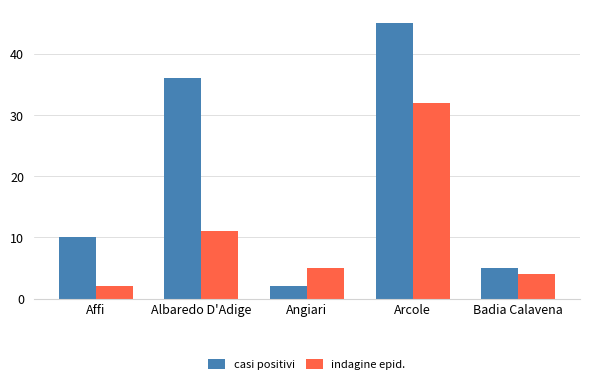

What is the label of the 4th bar from the left?

Arcole